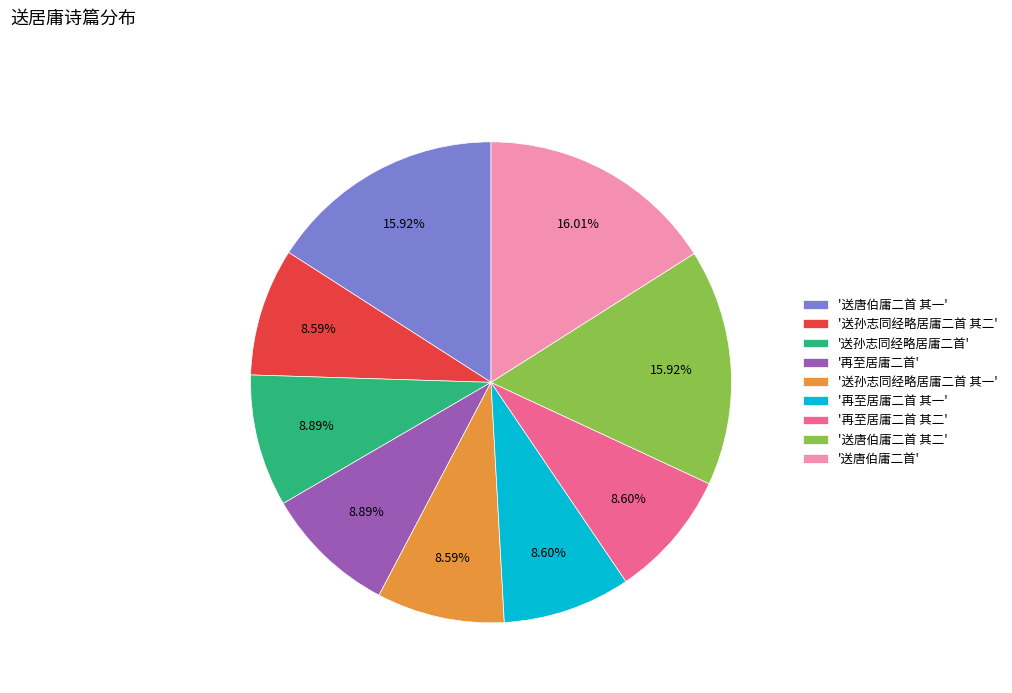

Is the sum of '送唐伯庸二首 其一' and '送孙志同经略居庸二首 其一' greater than half?

No